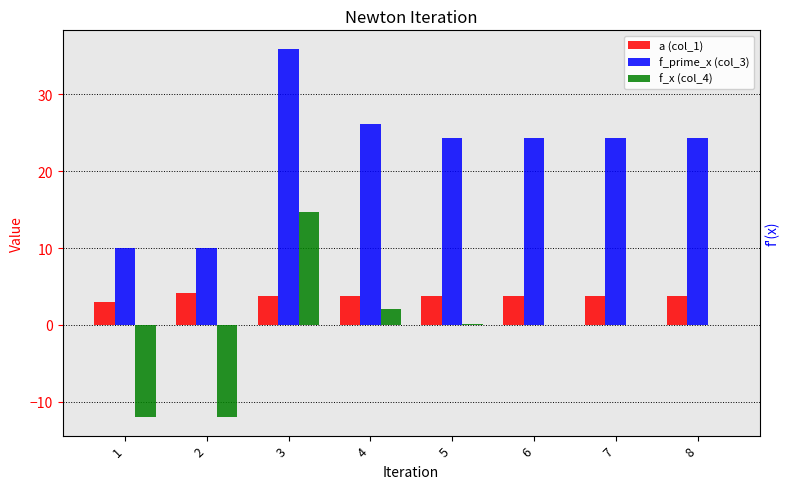

The a (col_1) series shows 1.5 at 7. True or false?

False